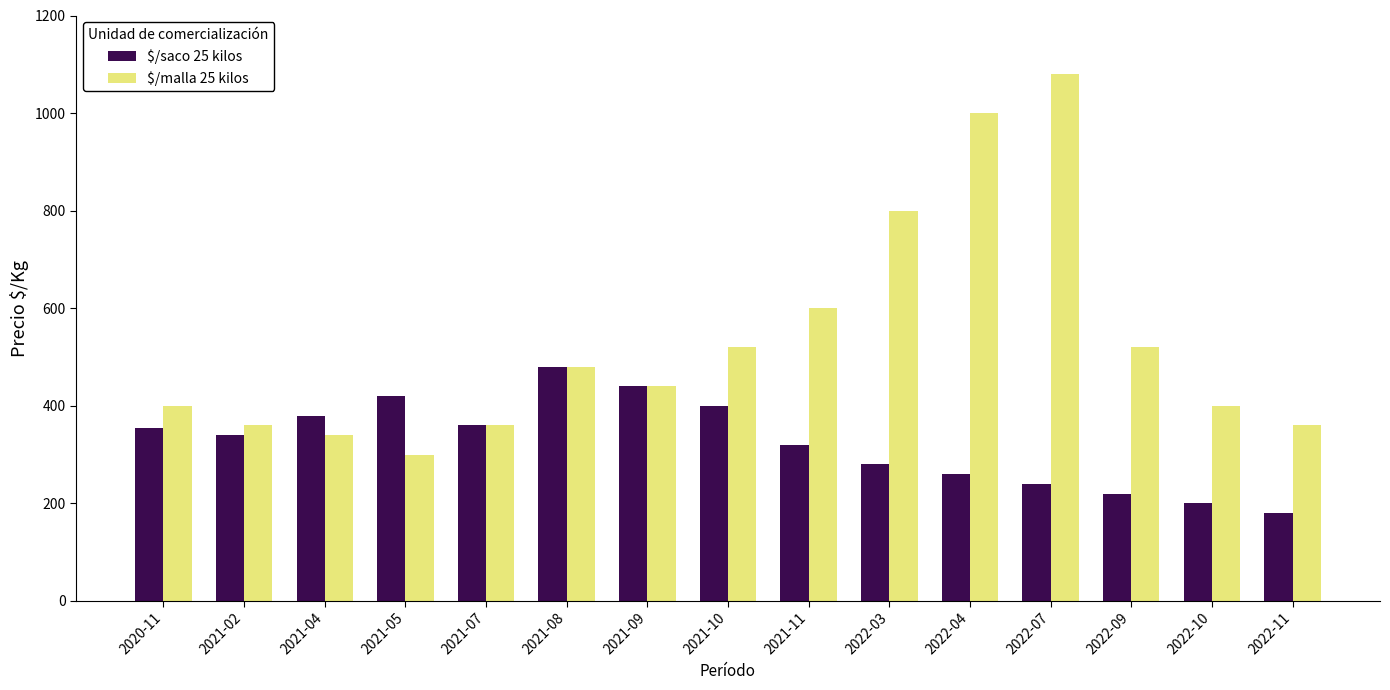

At how many categories does at least one series exceed 986?

2